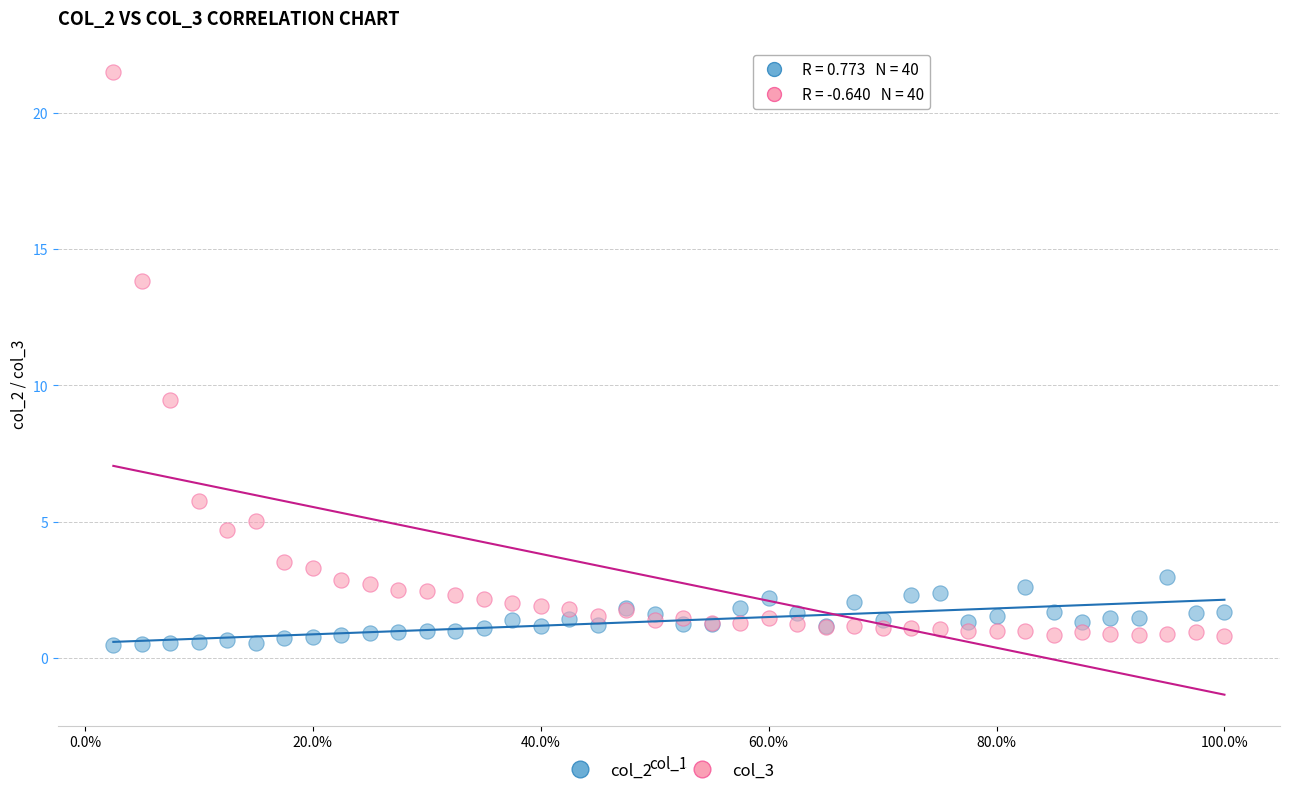

Which series has the widest spread of Y values?

col_3